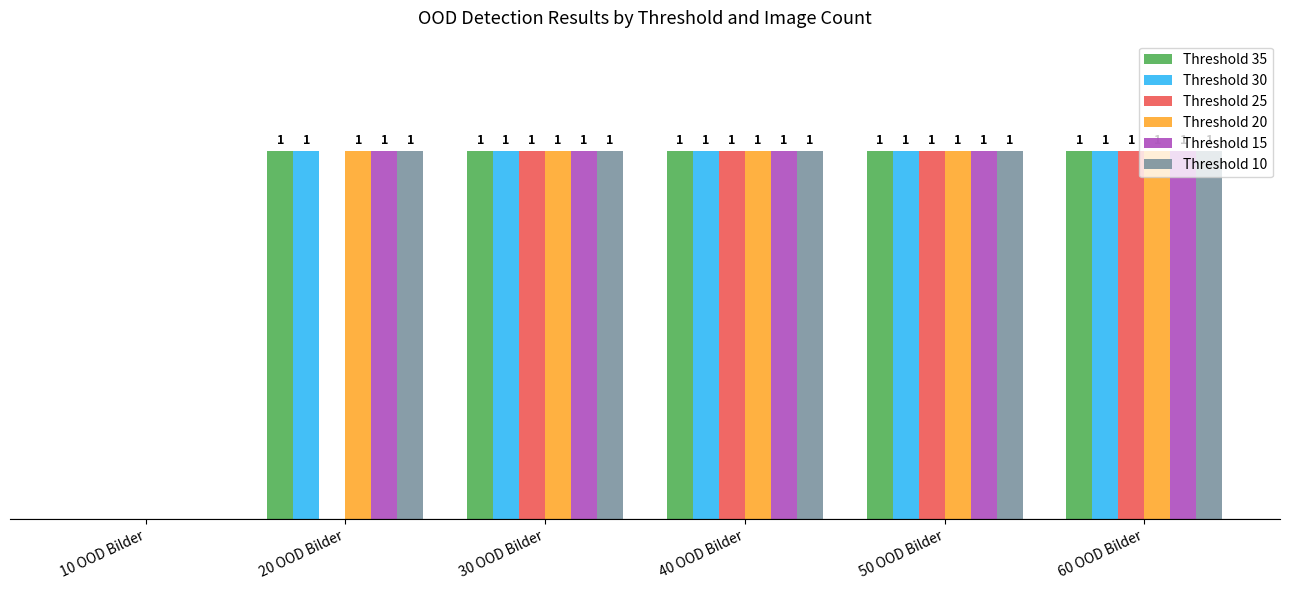

Where is Threshold 20 nearest to the value 0?

10 OOD Bilder